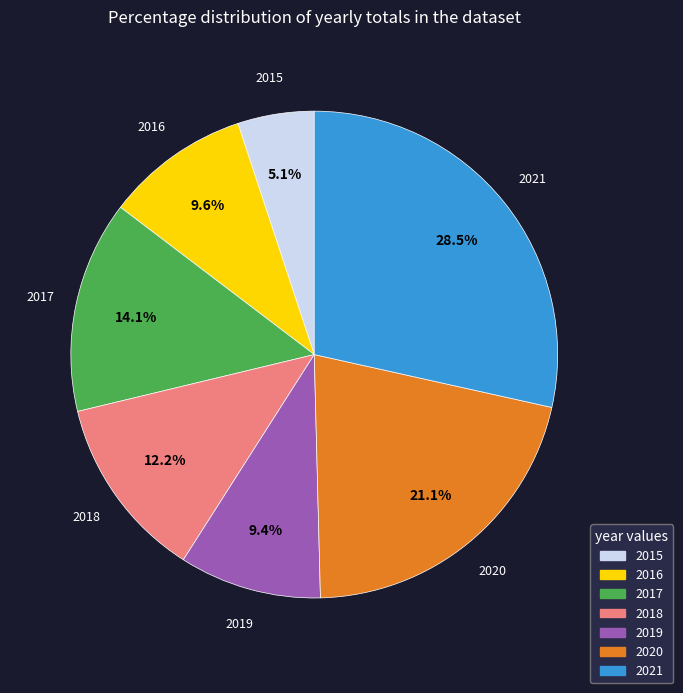

True or false: 2017 accounts for 14% of the total.

True